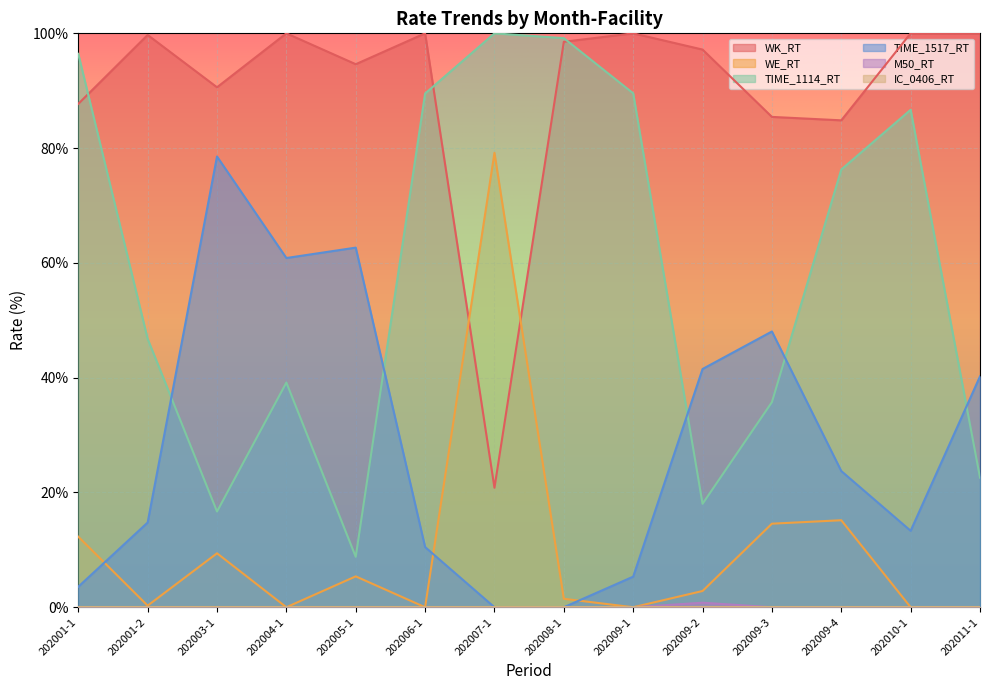

What is the total value across all series at 202003-1?

195.2